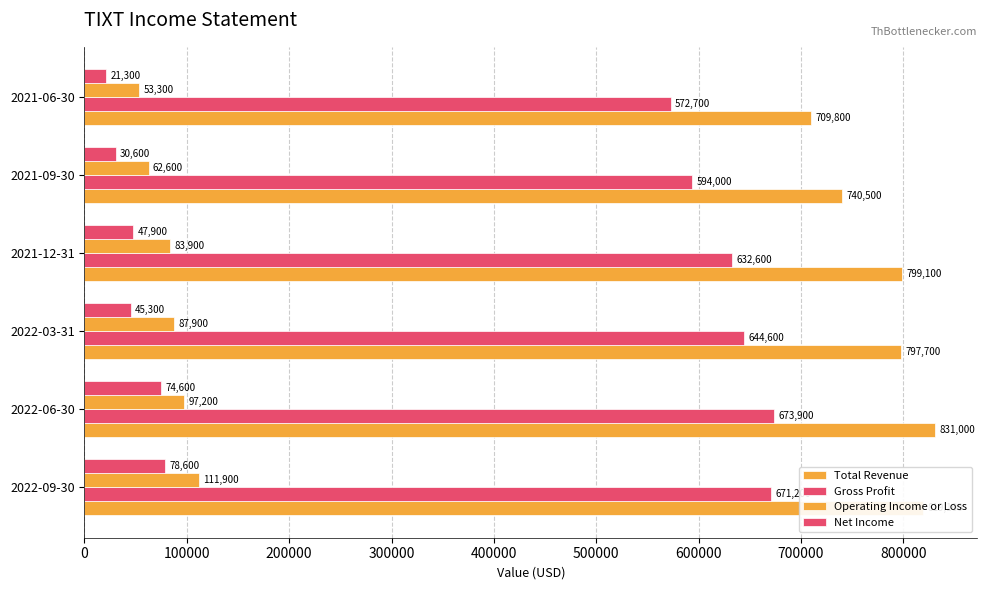

How many series are shown in this chart?

4